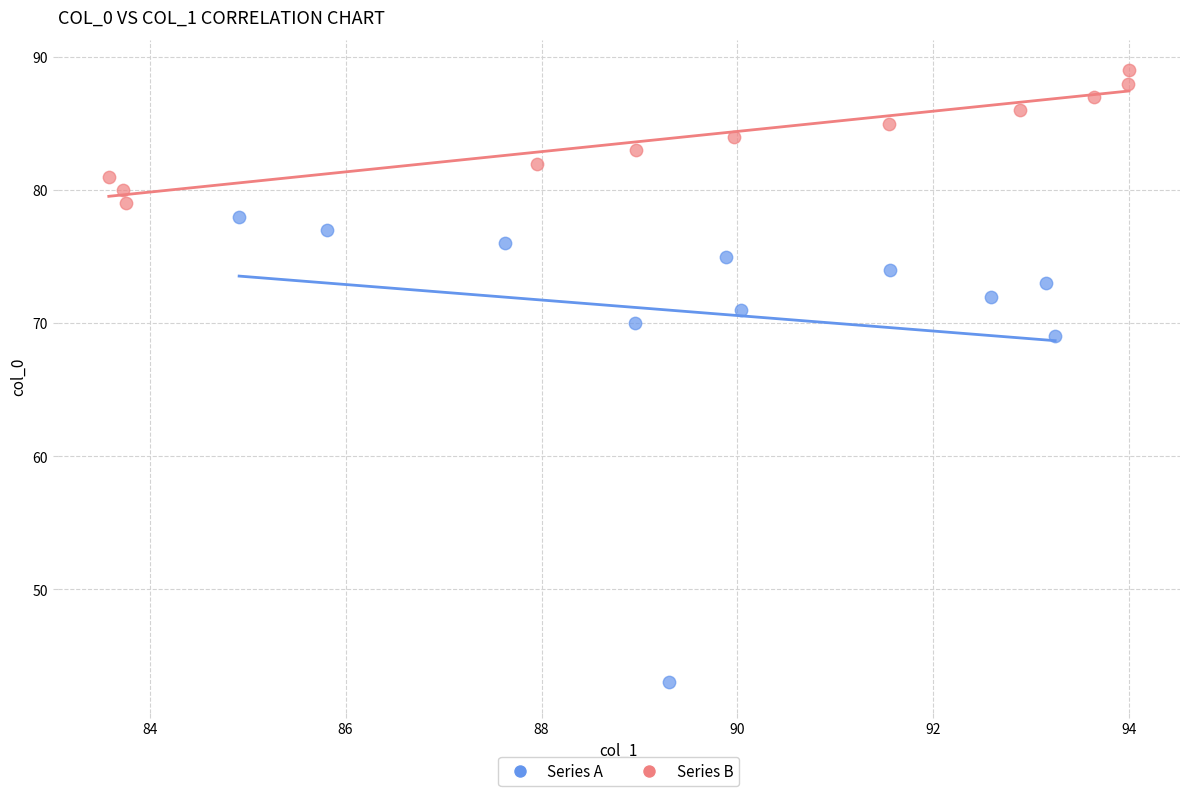

Which series has the largest Y range (max minus min)?

Series A